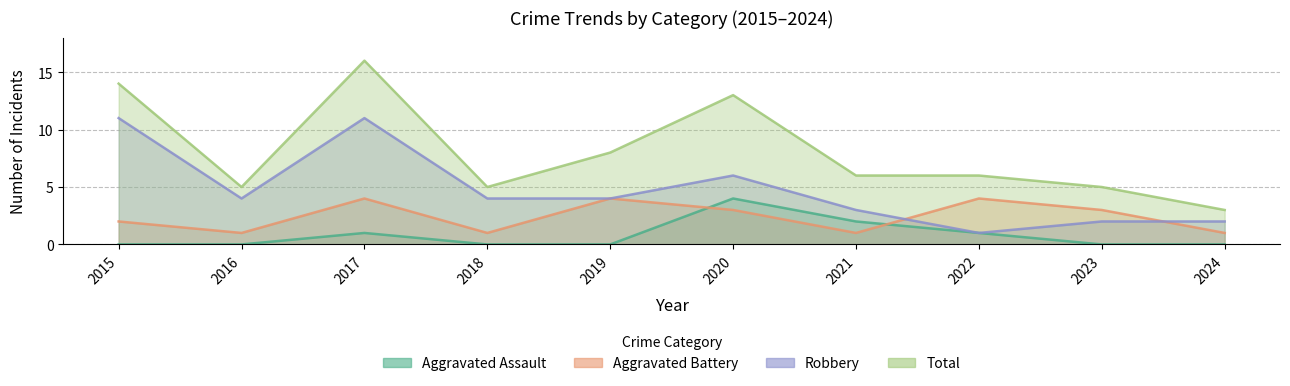

True or false: Aggravated Assault has more than 1 points higher than both neighbors.

True